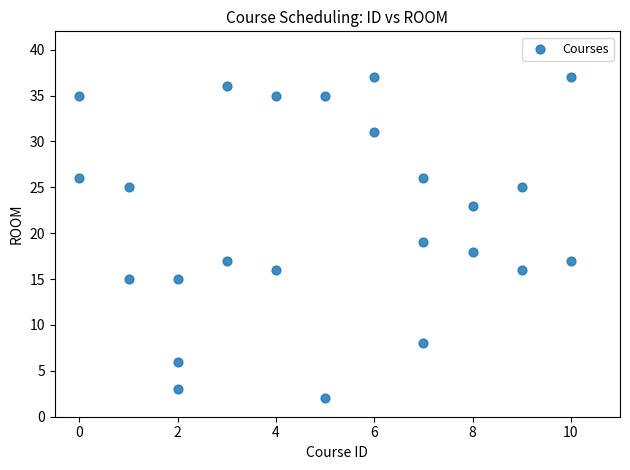

What is the range of Y values (max minus min)?

35